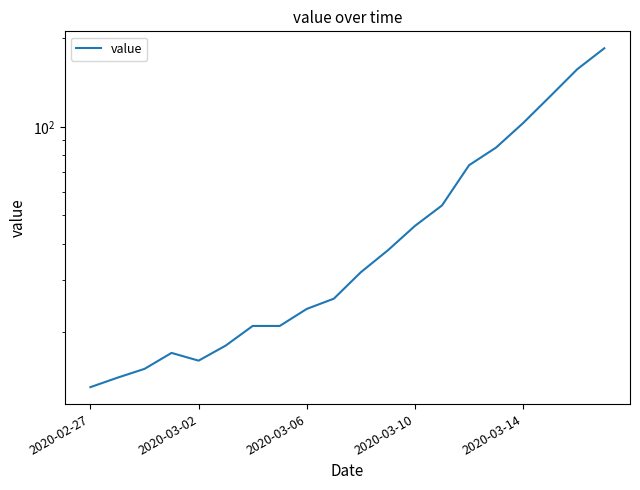

At which category does the chart reach its minimum across all series?

2020-02-27